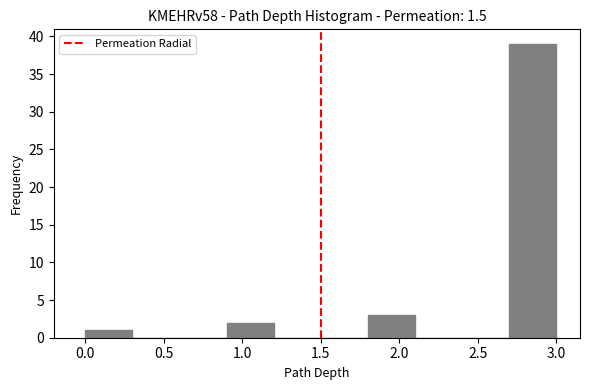

What is the height of the bar covering 0.0 to 0.3 on the x-axis? The values are not printed on the chart, so give them approximately, as read against the axis.

1